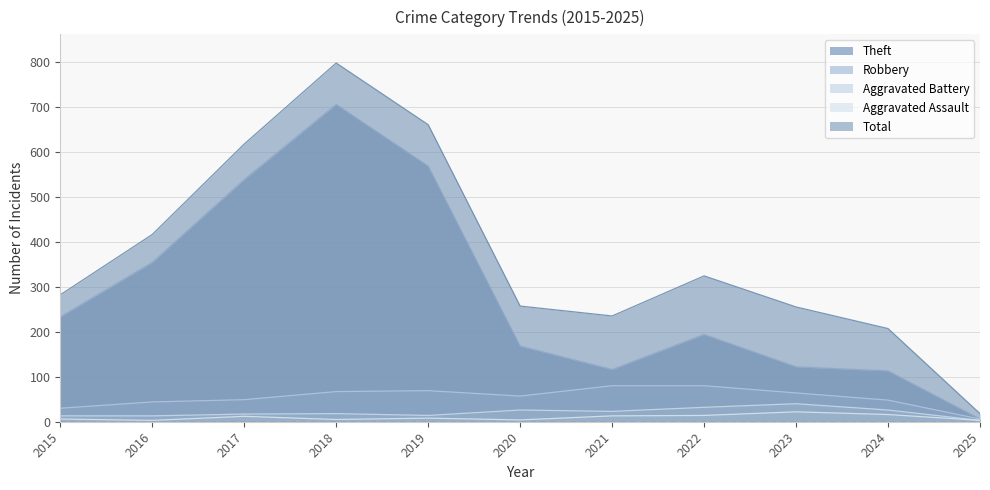

In Aggravated Battery, how many points are higher than both neighbors (excluding endpoints)?

3